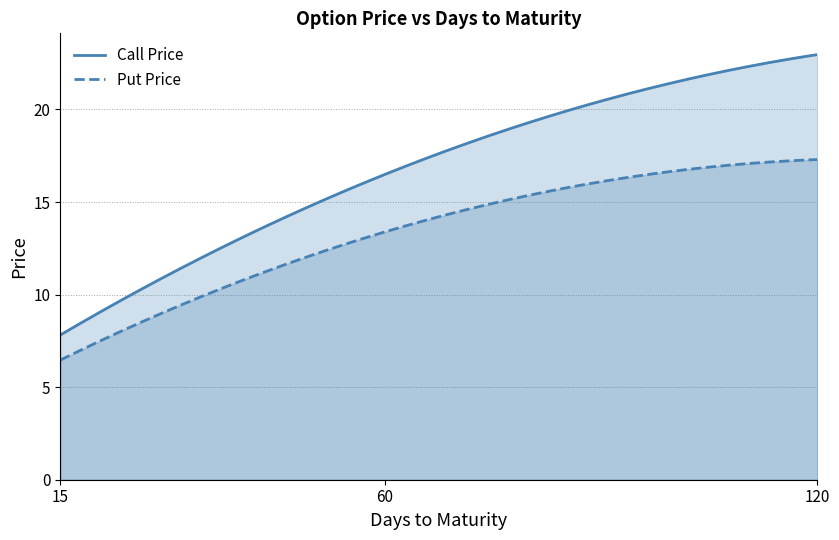

What are all the series names shown in the legend?

Call Price, Put Price